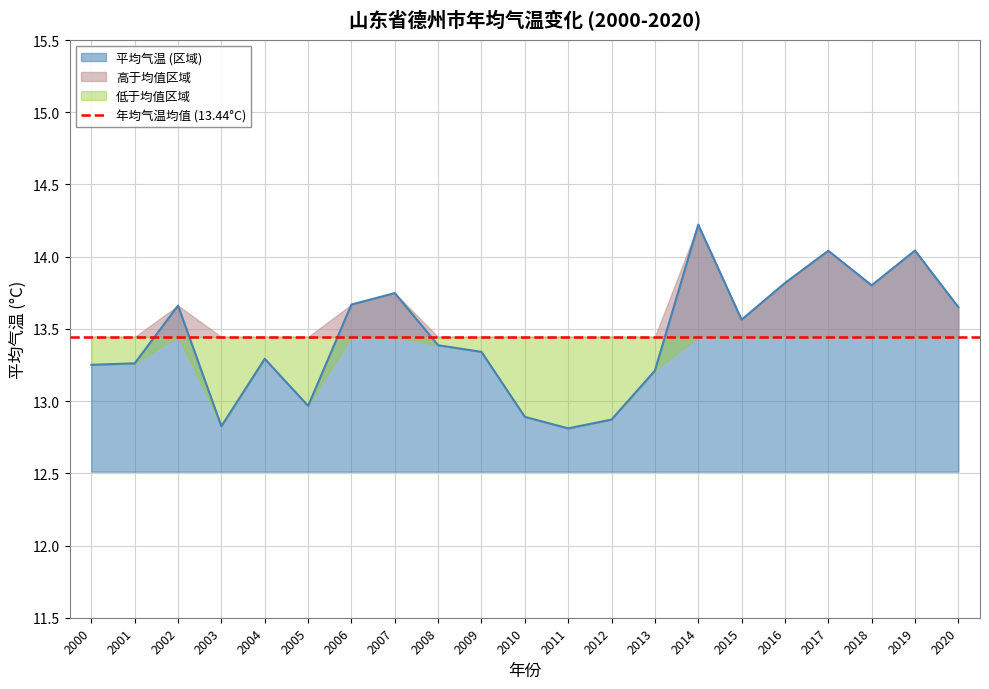

Where is the first local minimum?

2003